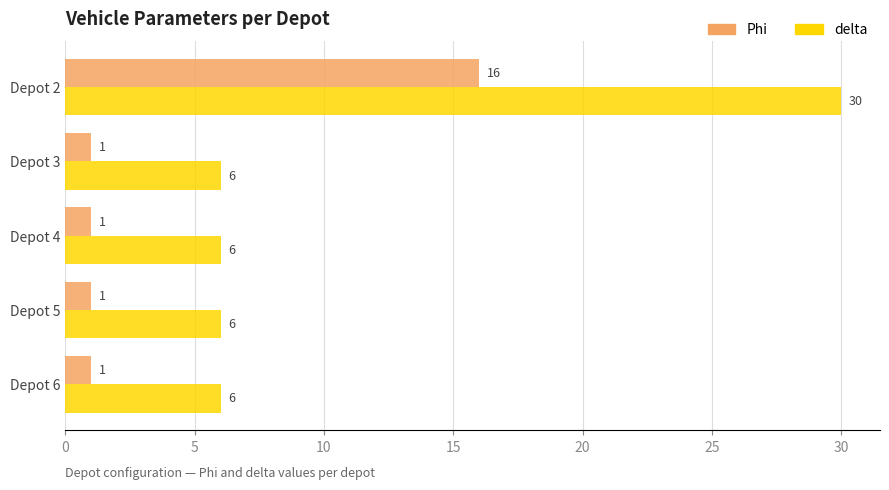

Is it true that Phi equals 1 at Depot 3?

True